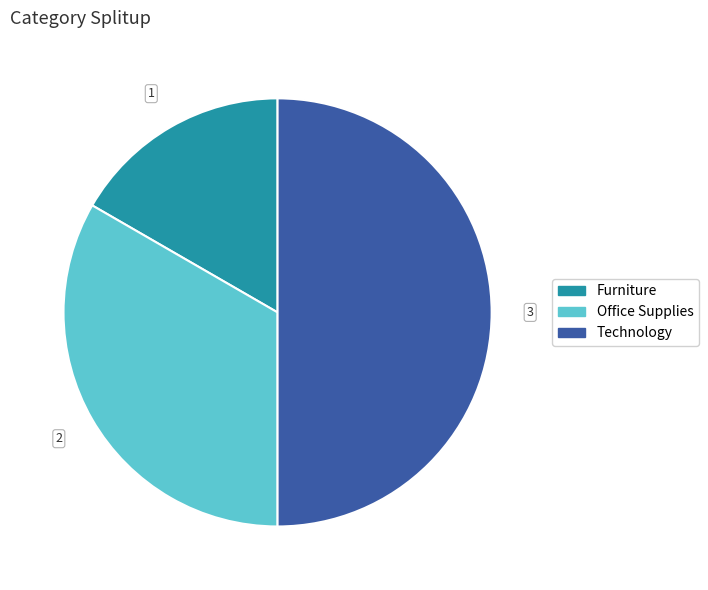

Approximately how many times larger is the value at Office Supplies compared to Technology?

0.7